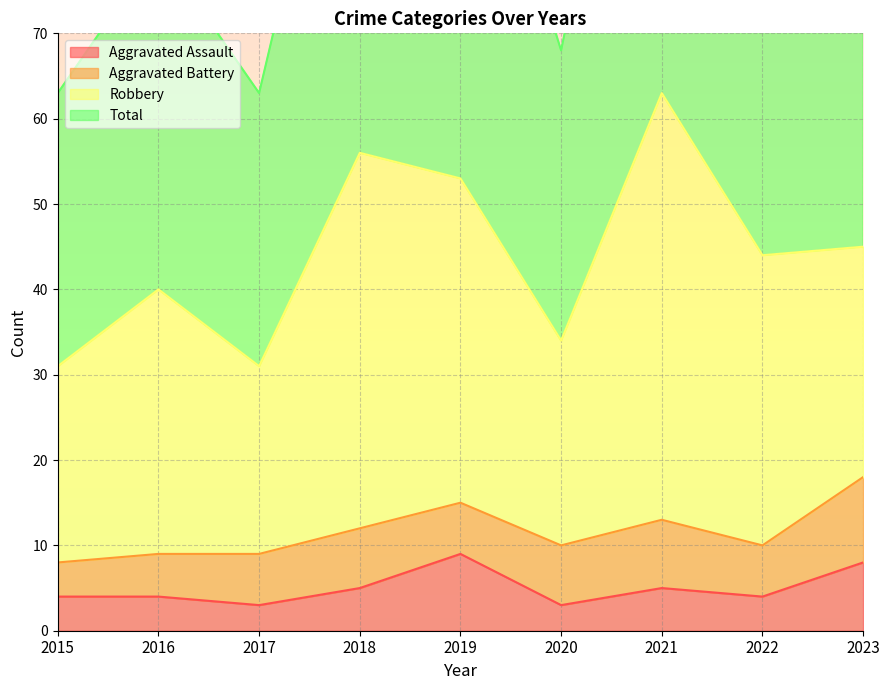

What is the minimum value for Aggravated Assault?

3